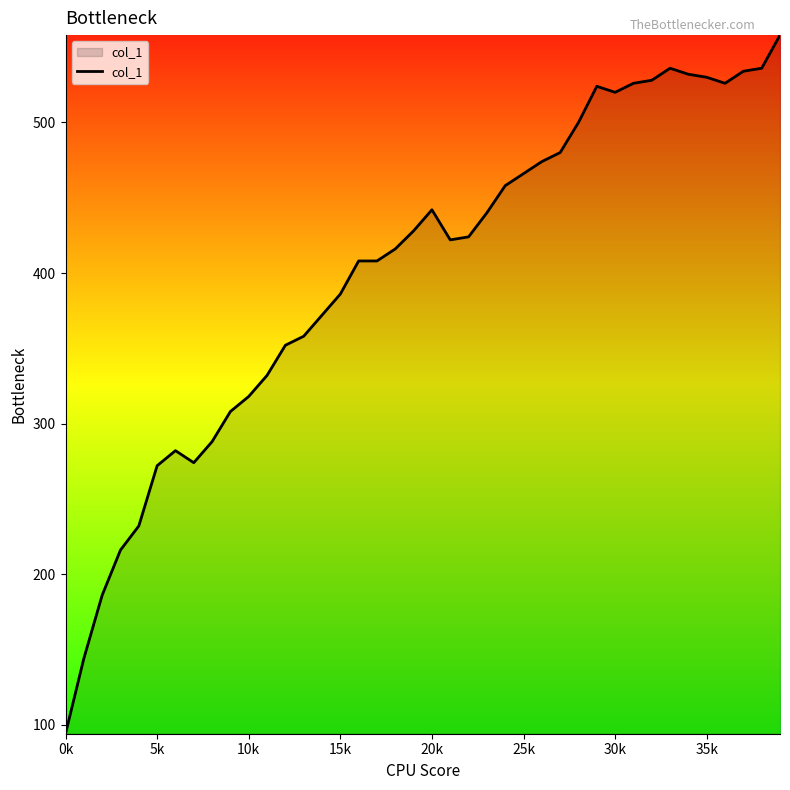

What is the maximum value shown in the chart?

558